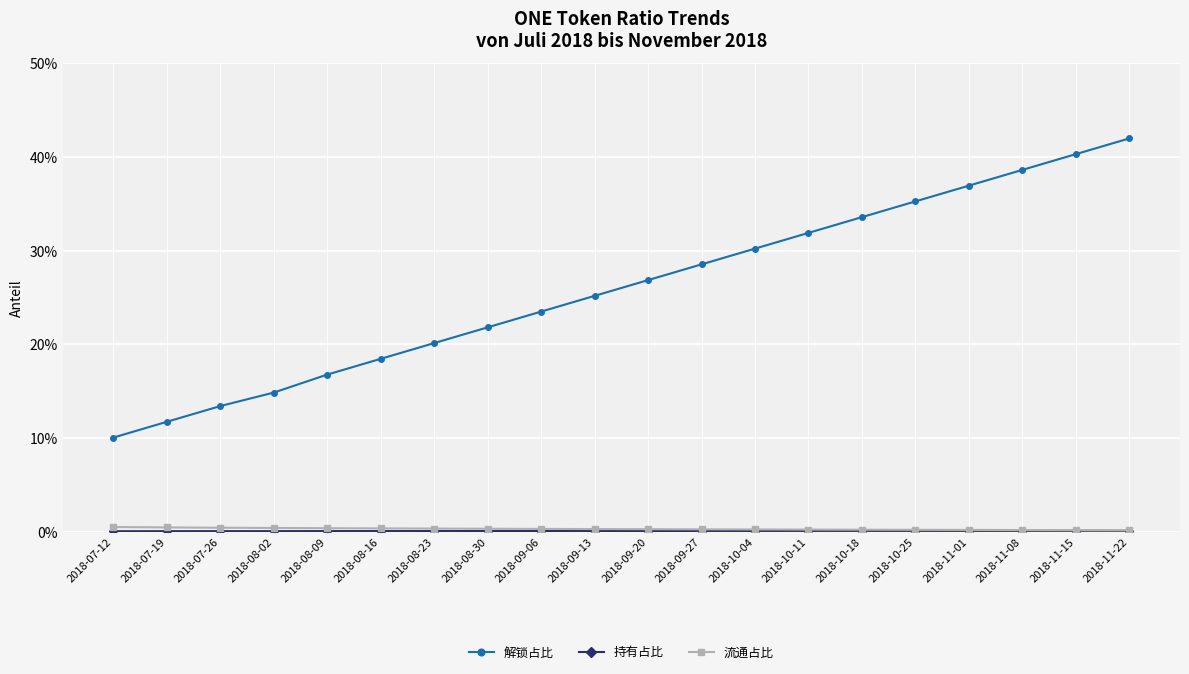

Which series has the widest spread of values?

解锁占比